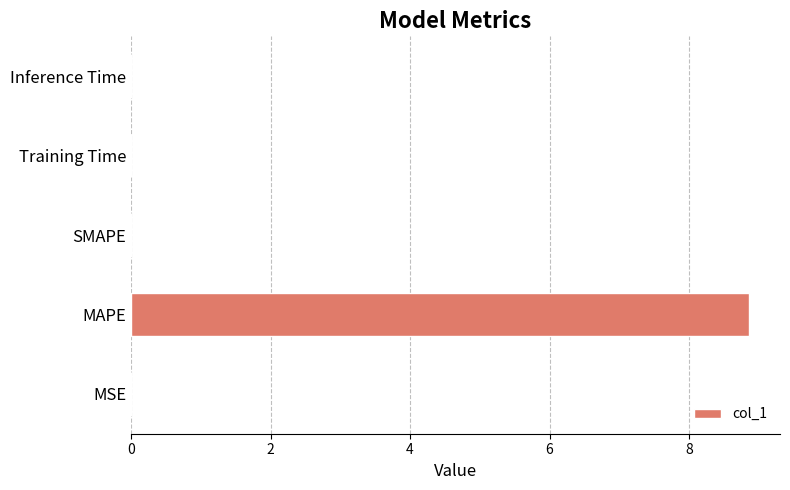

Which category has the highest value across all series?

MAPE